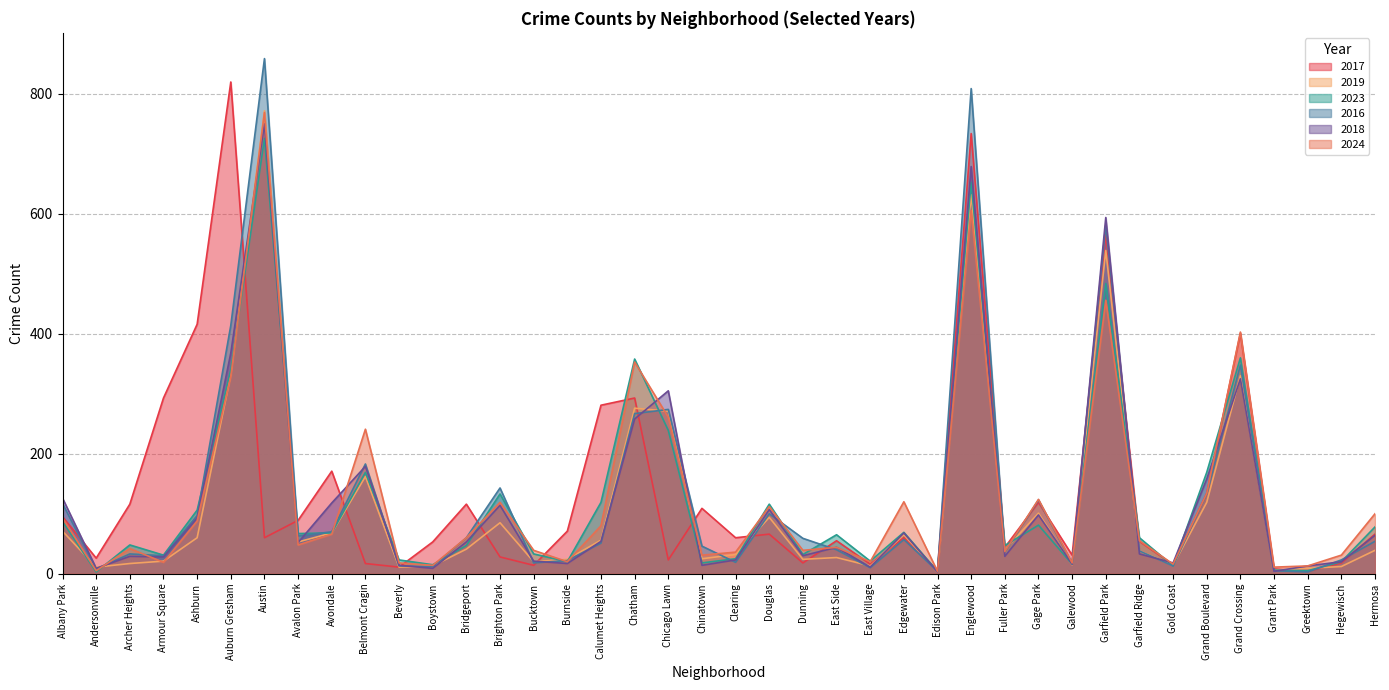

True or false: 2024 has more than 2 points higher than both neighbors.

True